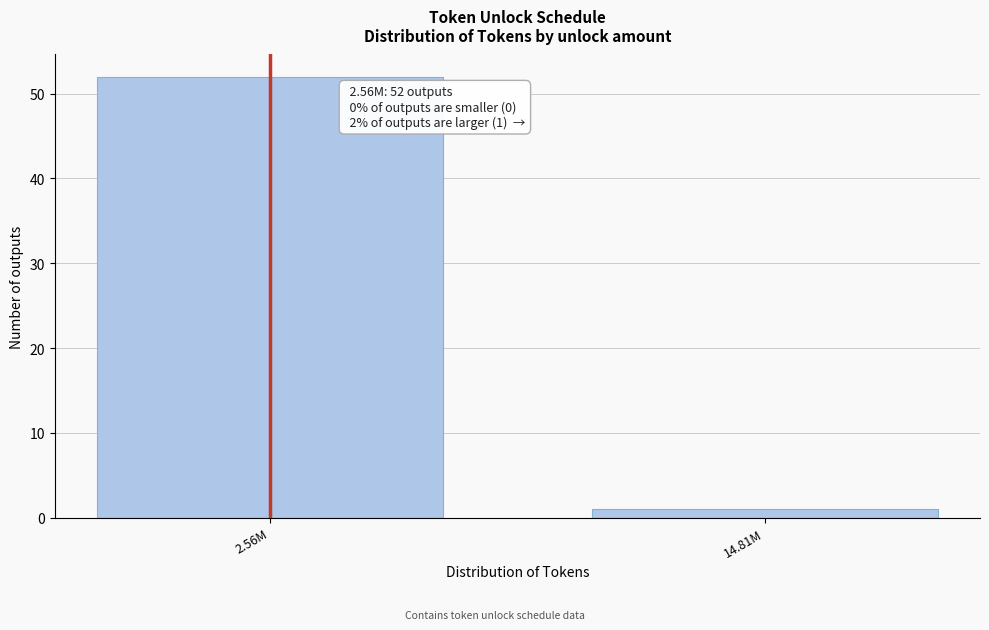

Reading right to left, what are all the values shown in this chart?

1	52